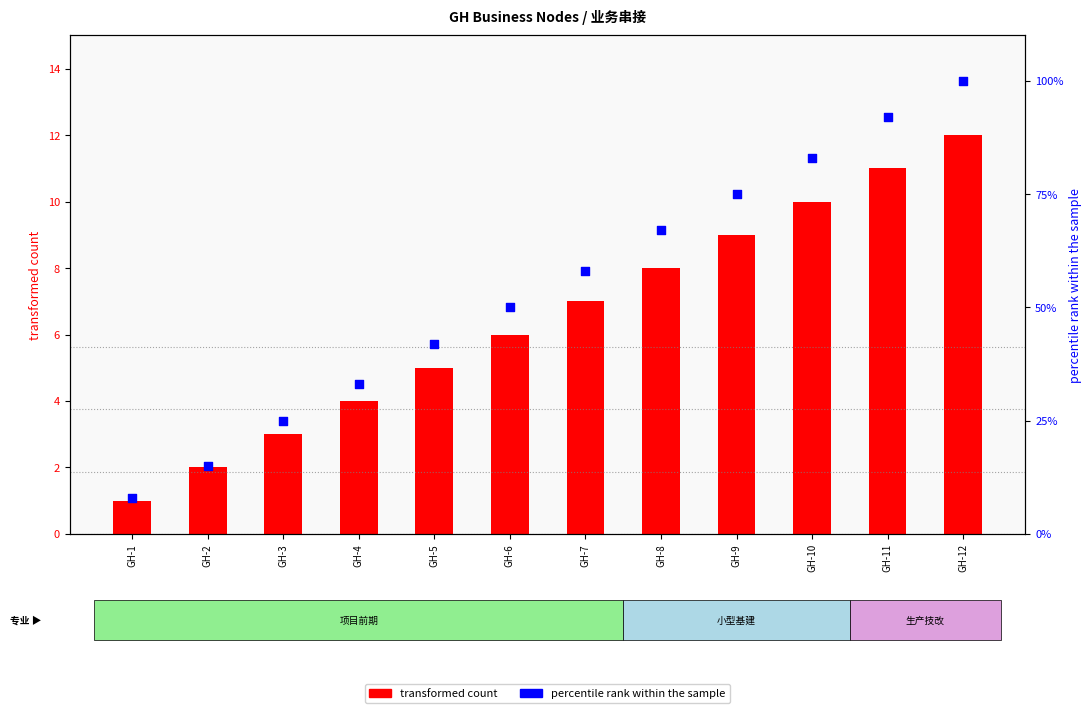

Which series has the largest total across all categories?

percentile rank within the sample